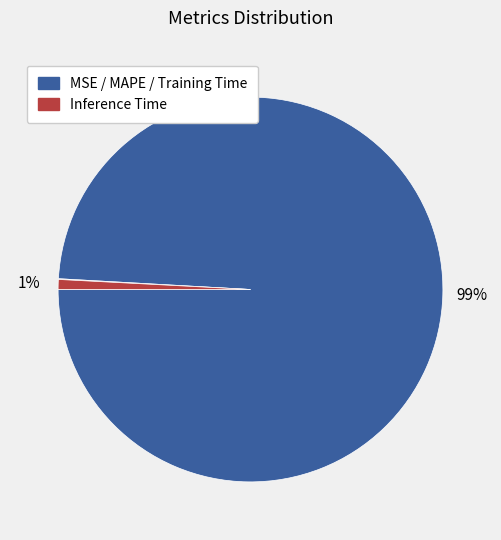

To the nearest percent, what is the average slice percentage?

25%